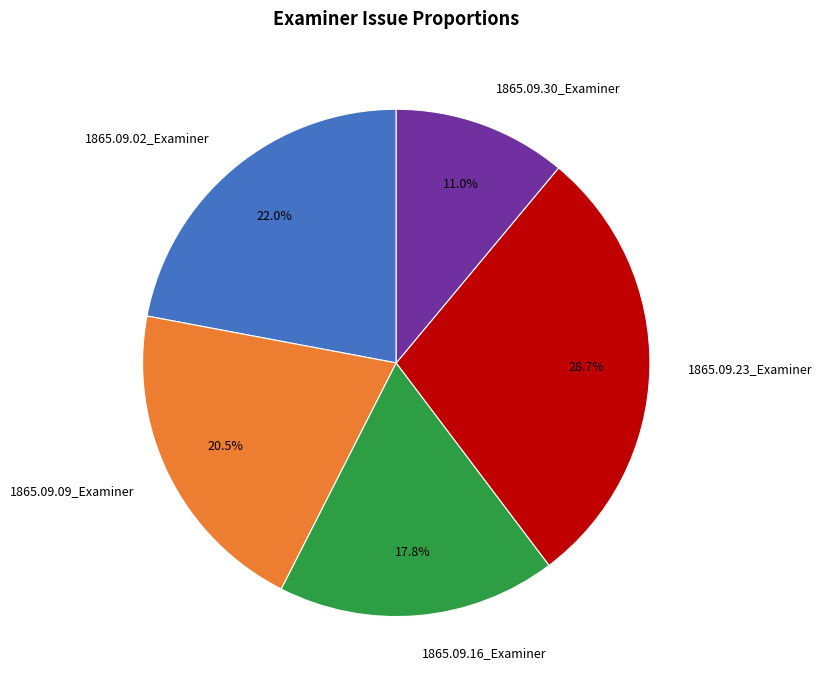

To the nearest percent, what is the combined percentage of 1865.09.02_Examiner and 1865.09.30_Examiner?

33%